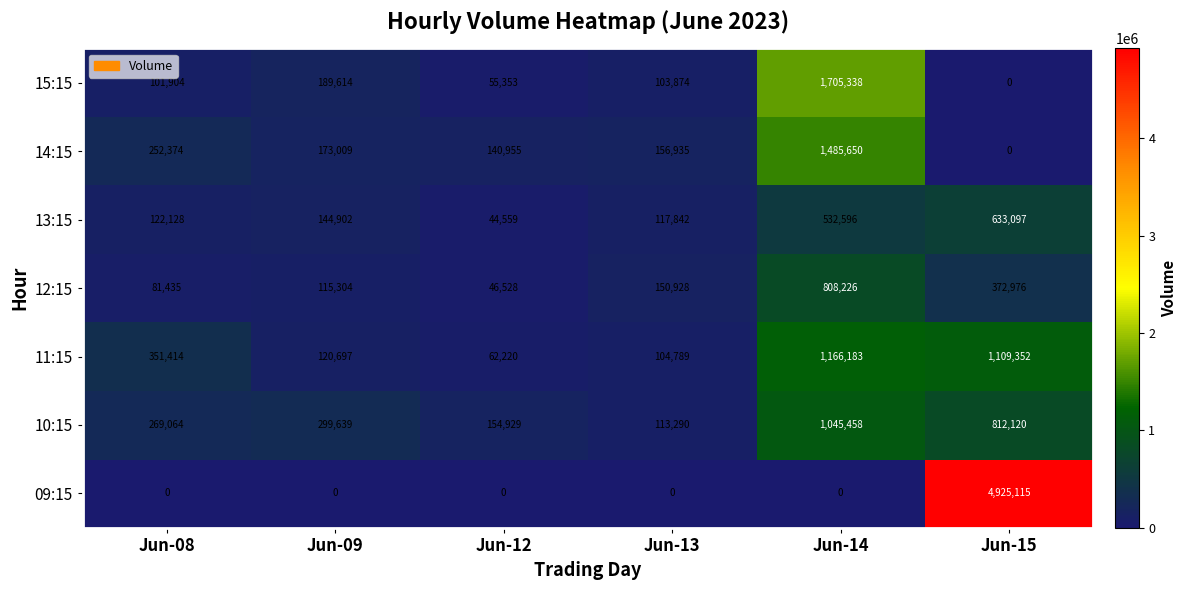

What is the total value across all series at Jun-08?

1178319